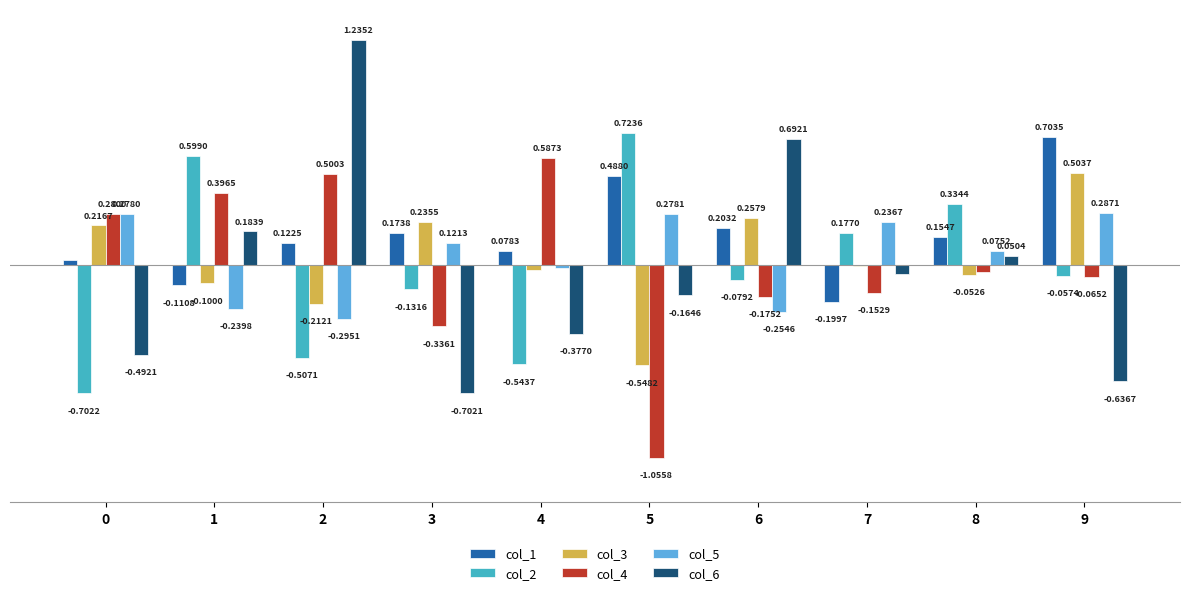

Which series changed the most between 4 and 9?

col_4